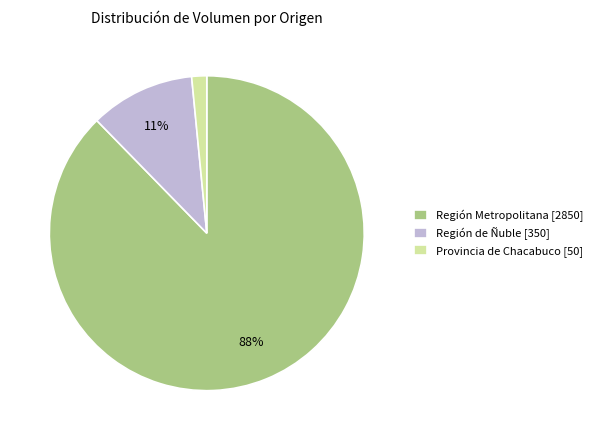

Count the number of slices in the pie.

3